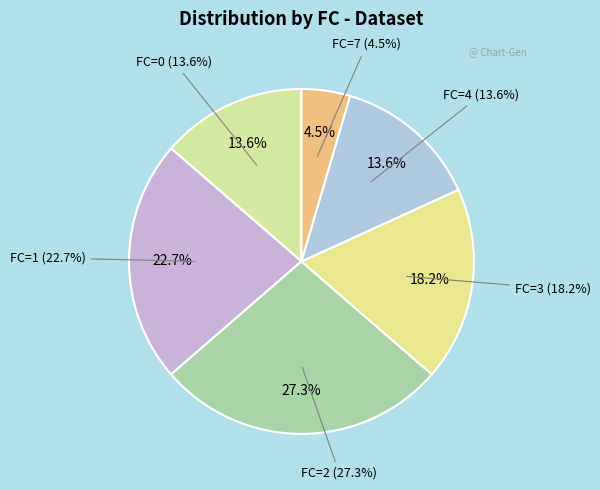

Do FC=7 and FC=4 together represent more than half of the pie?

No